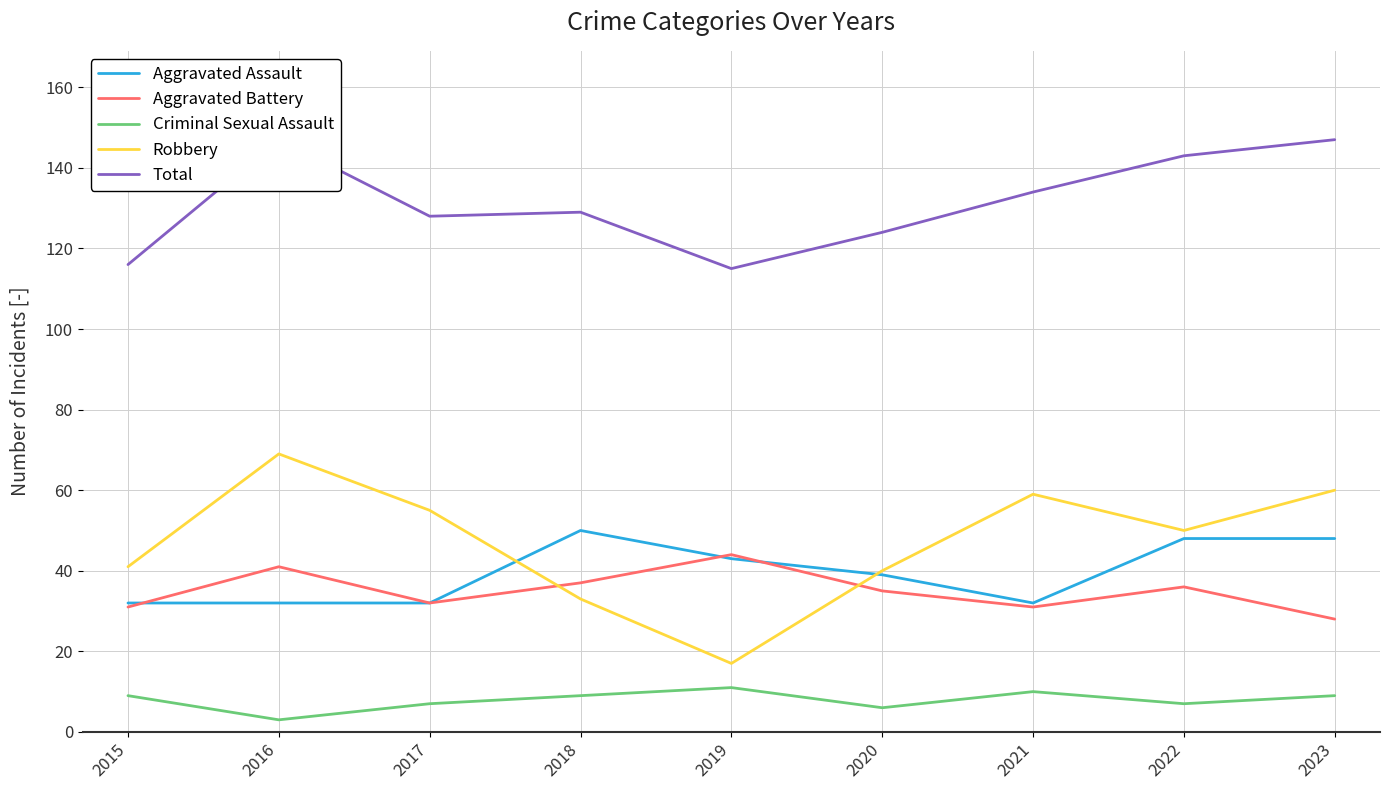

Which has a higher value, 2023 or 2020?

2023